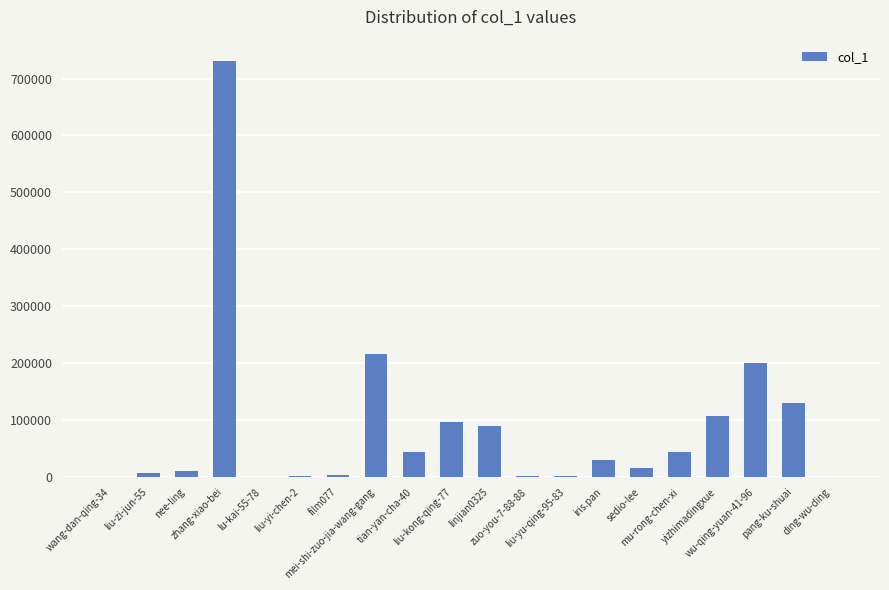

What is the maximum value shown in the chart?

731639